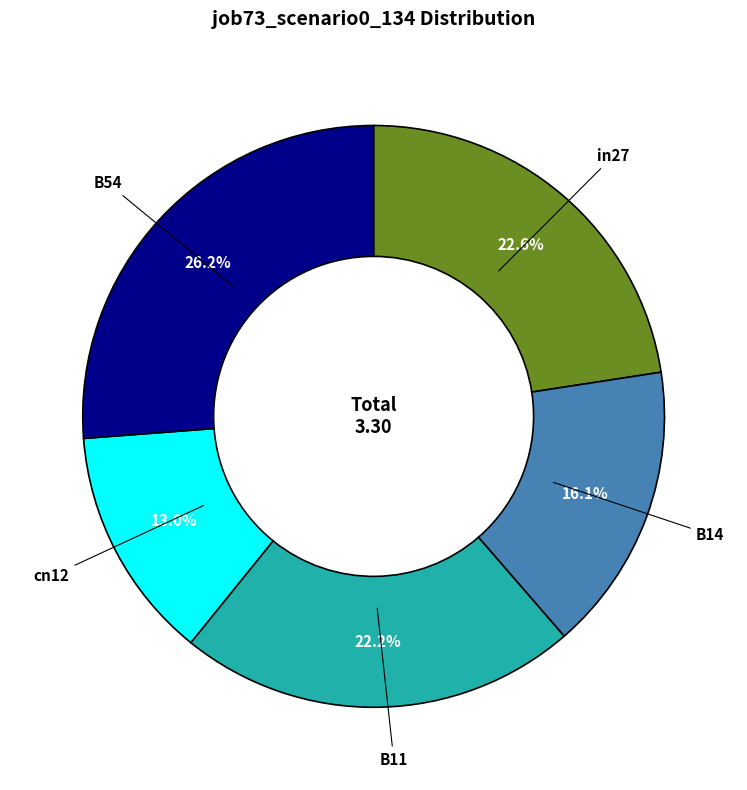

Is there a majority slice in this chart?

No